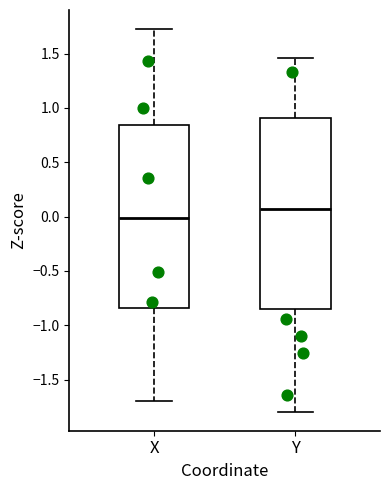

Where is the upper edge of the box for X on the y-axis? The values are not printed on the chart, so give them approximately, as read against the axis.

0.85